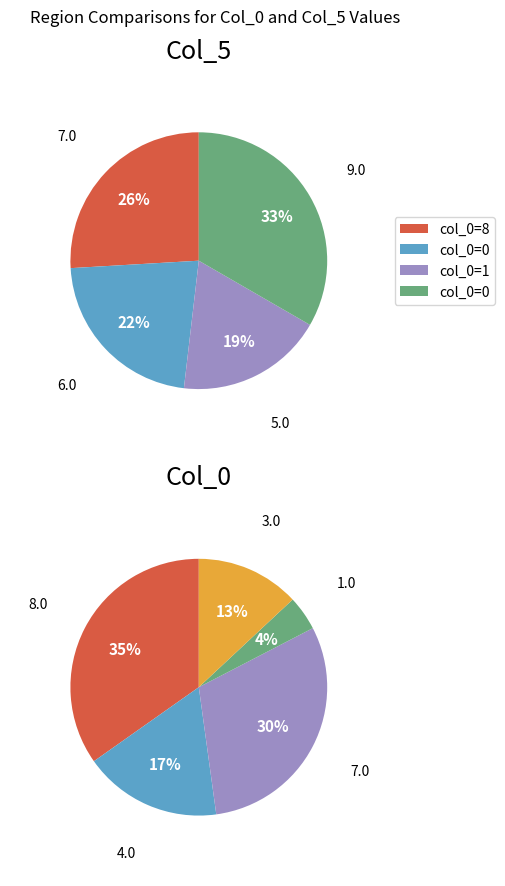

How many segments does this pie chart have?

9